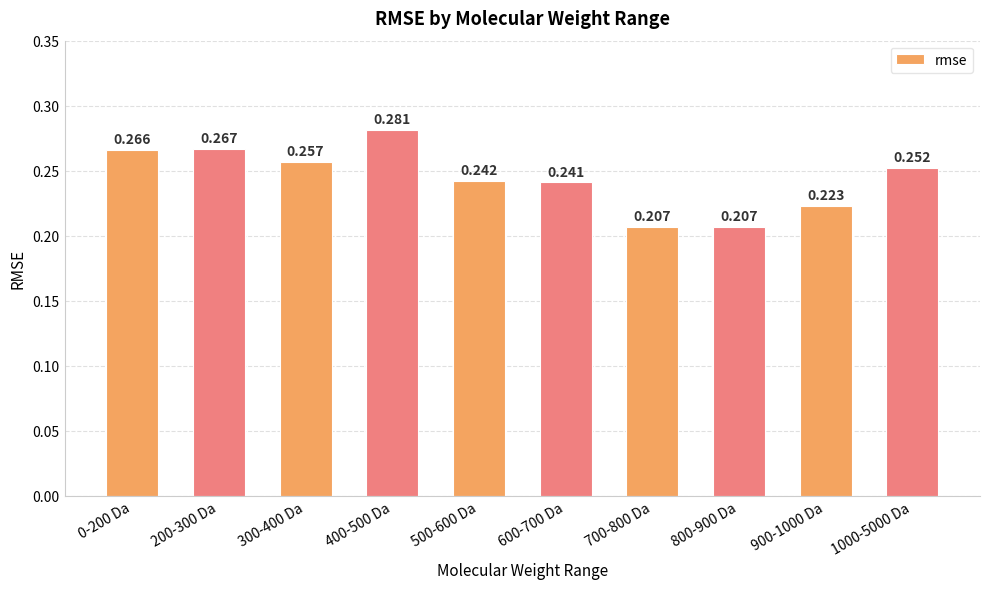

How many series are shown in this chart?

1